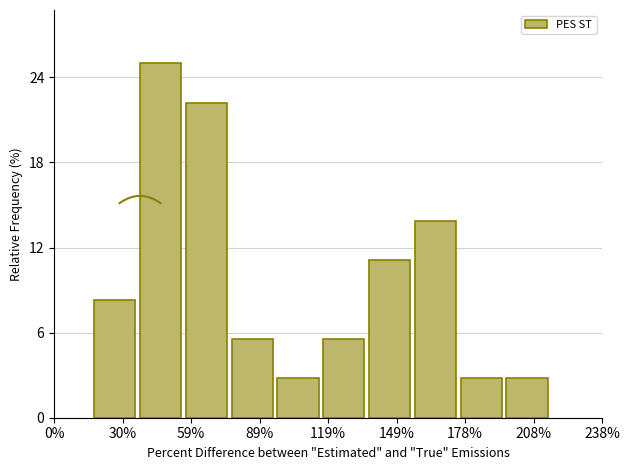

Read against the x-axis, roughly where is the centre of the tallest bar?

45